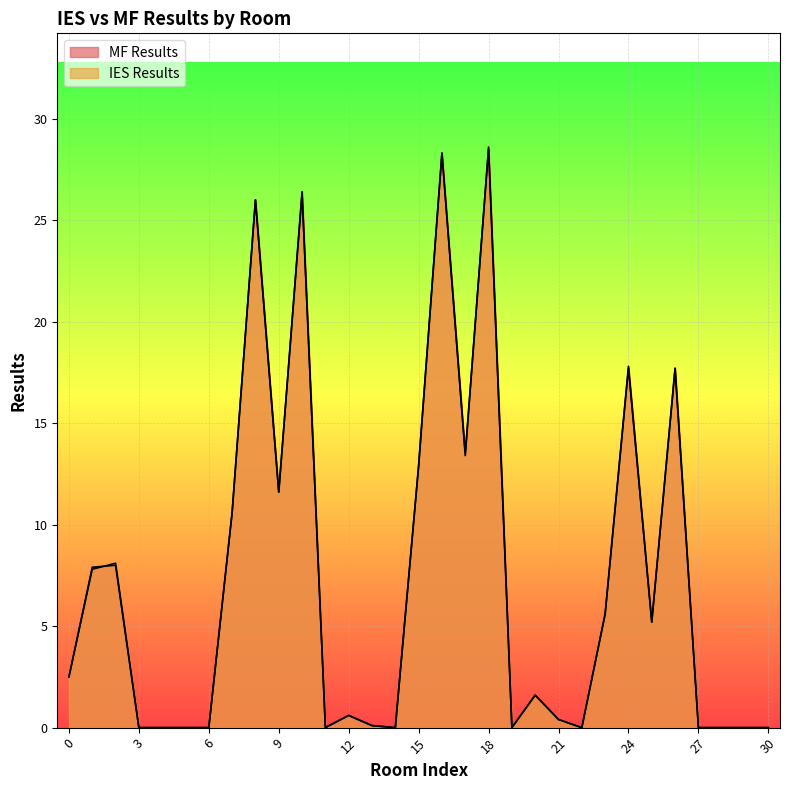

Between 25 and 13, which is larger?

25